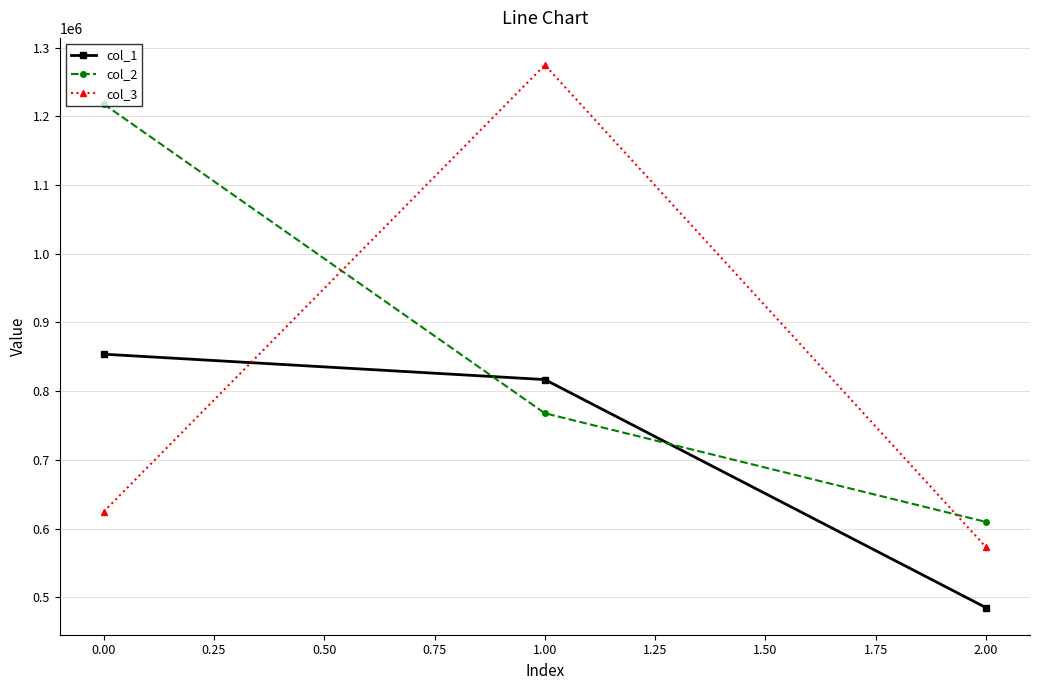

What is the lowest value of the col_3 series?

573163.9